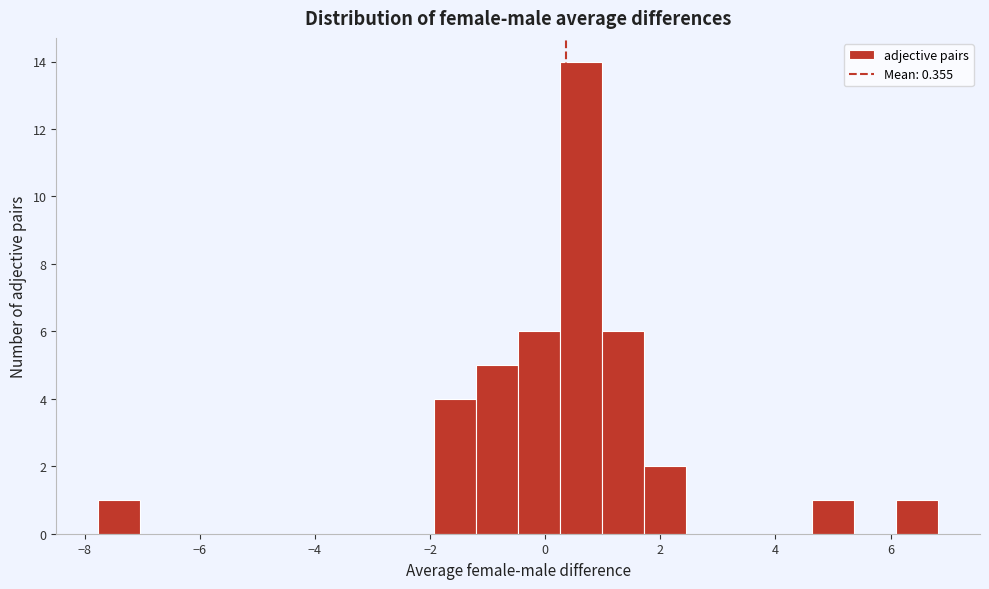

Around what value on the x-axis is the tallest bar? Give the approximate position of its centre, as read against the axis.

0.6